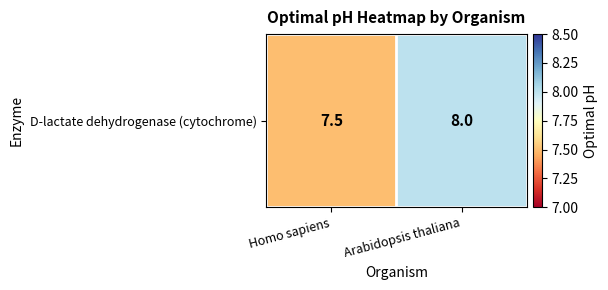

What is the maximum value shown in the chart?

8.0